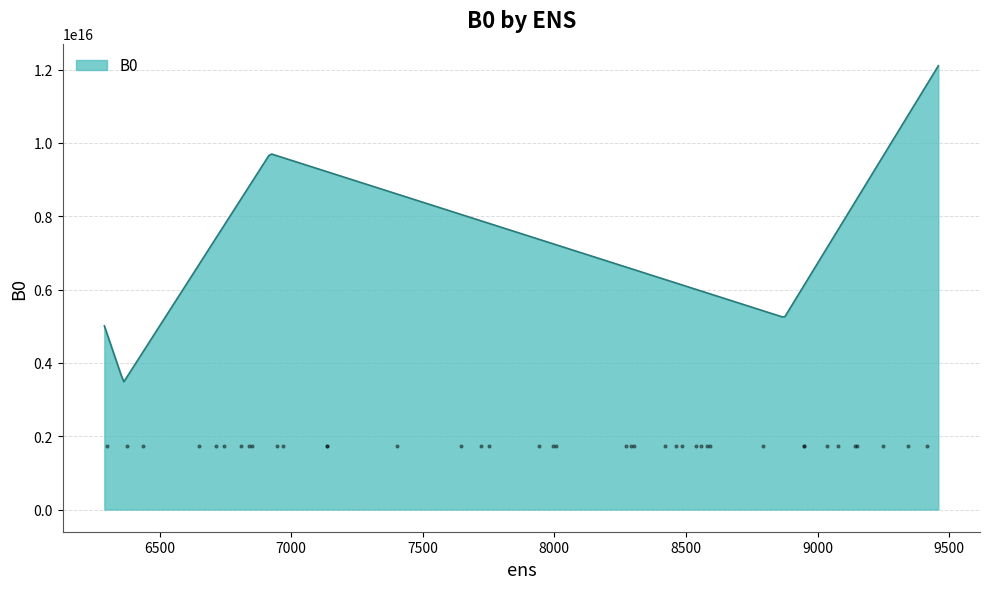

What is the change in value from 6920 to 8874?

-4474100000000000